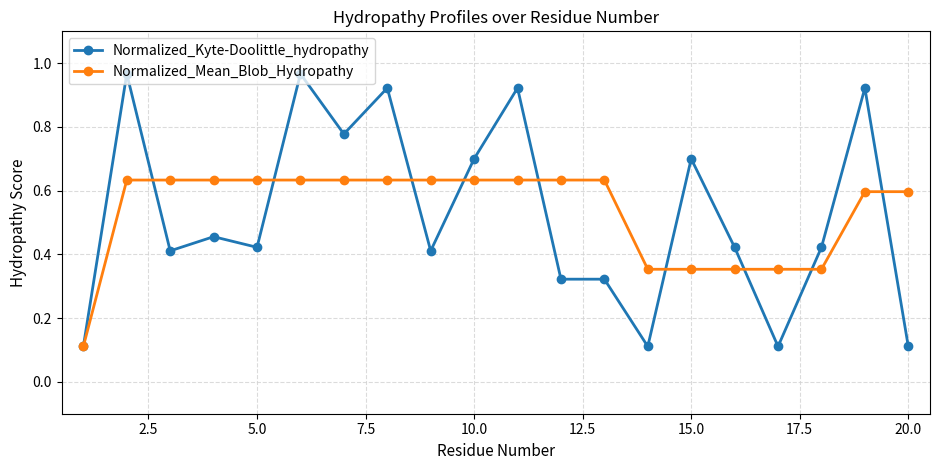

At how many categories does at least one series exceed 0?

20